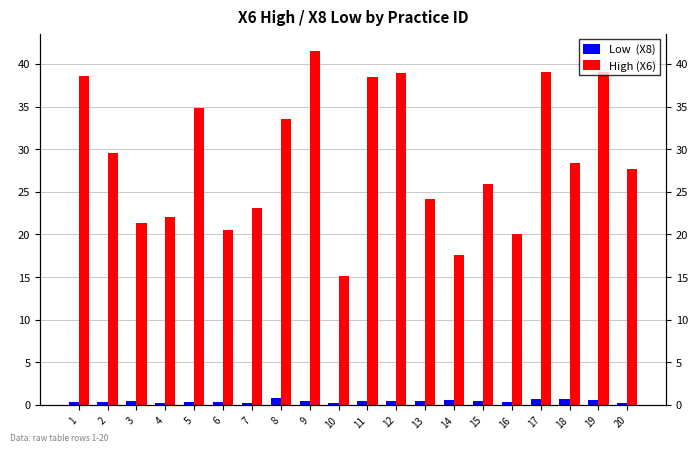

The Low  (X8) series shows 0.2 at 12. True or false?

False